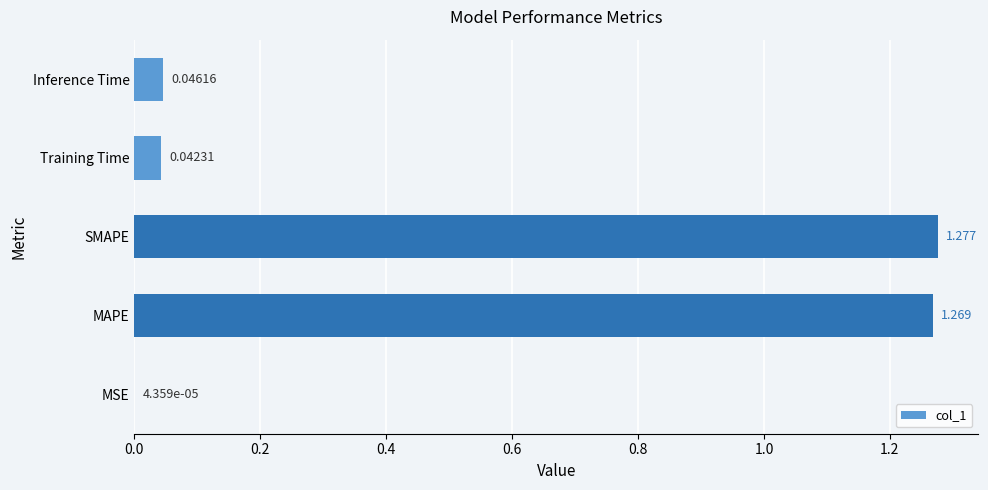

Which category has the highest value across all series?

SMAPE